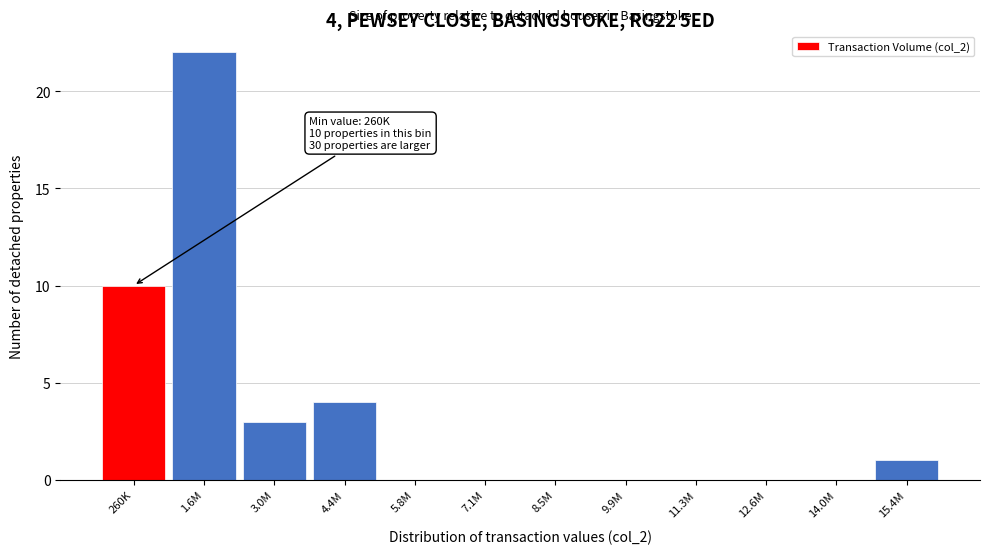

Reading left to right, transcribe all the data shown in this chart.

260K=10	1.6M=22	3.0M=3	4.4M=4	5.8M=0	7.1M=0	8.5M=0	9.9M=0	11.3M=0	12.6M=0	14.0M=0	15.4M=1